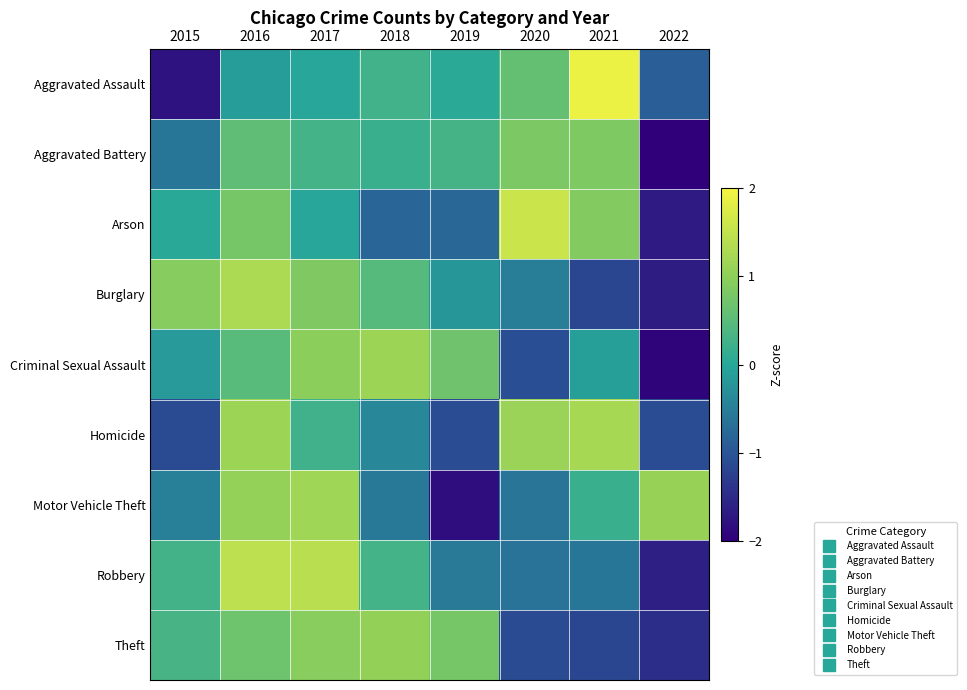

What is the spread (max minus min) of values at 2016?

1.6